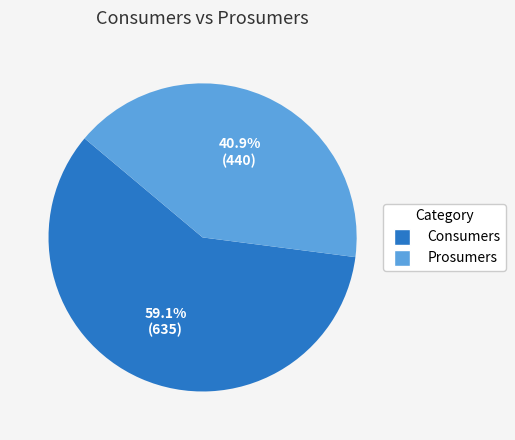

To the nearest percent, what is the combined percentage of Consumers and Prosumers?

100%